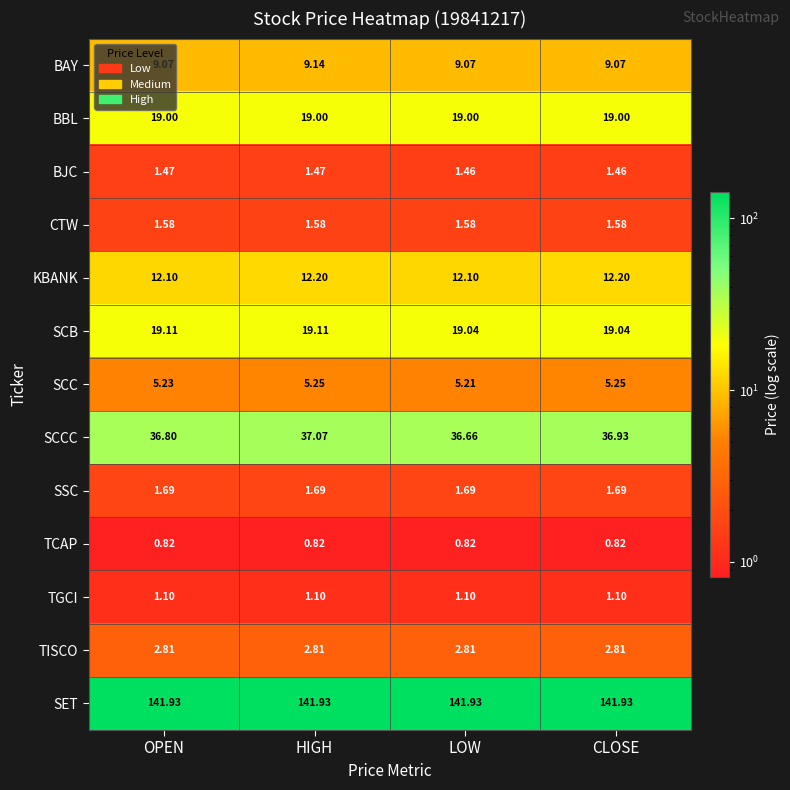

Between OPEN and LOW, which series saw the biggest shift?

SCCC